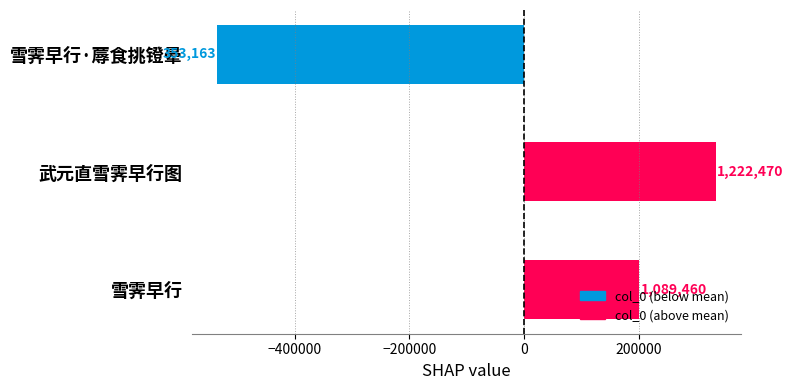

Does the chart contain any negative values?

Yes